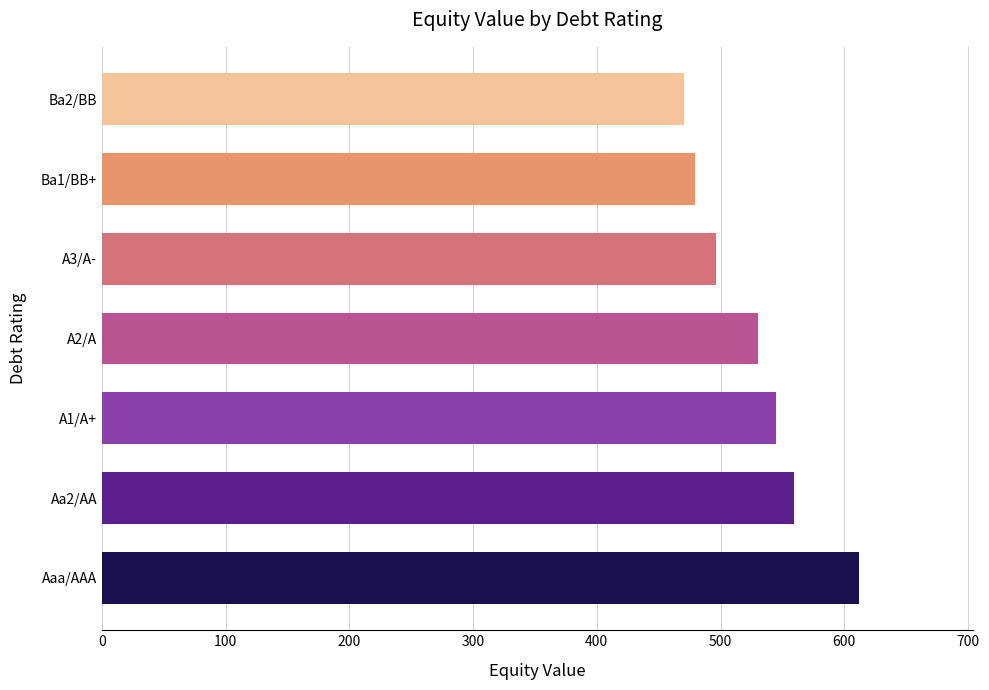

Rank the categories by value from lowest to highest.

Ba2/BB, Ba1/BB+, A3/A-, A2/A, A1/A+, Aa2/AA, Aaa/AAA